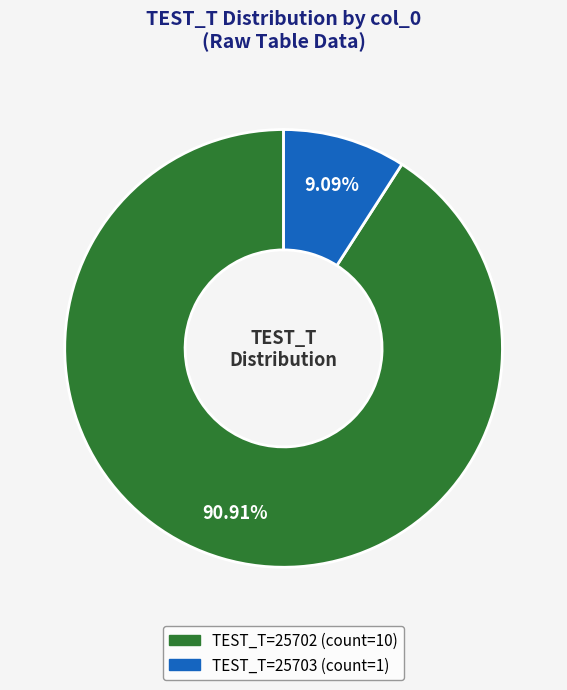

Is there a majority slice in this chart?

Yes